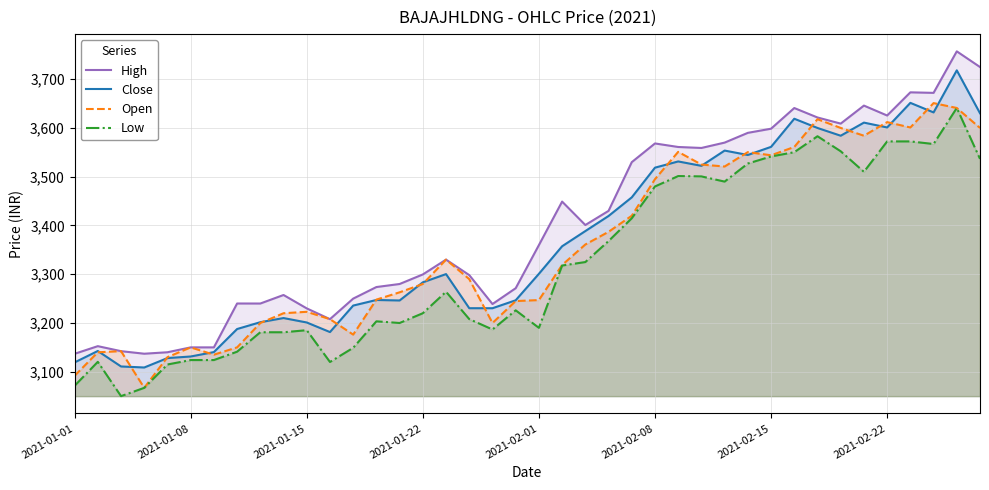

What is the approximate value of Low at 33?

3552.2